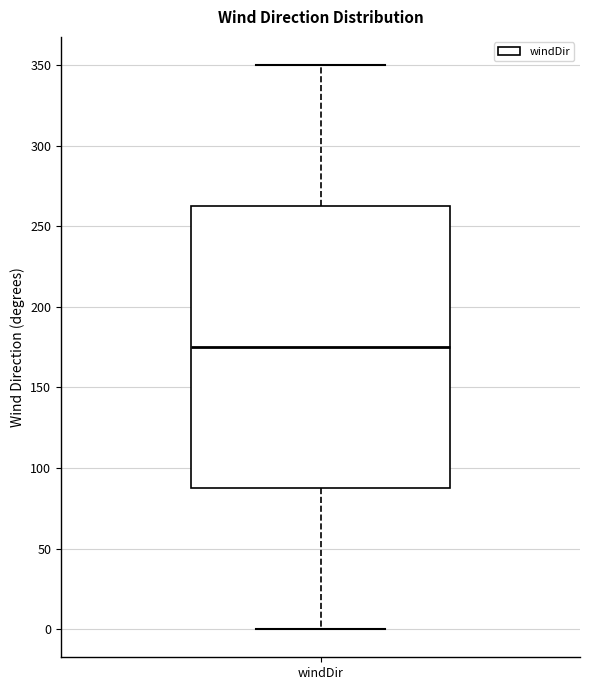

Read this box plot against the y-axis: the position of the median line, the range covered by the box, and the ends of both whiskers. The values are not printed on the chart, so give them approximately, as read against the axis.

median 175, box 90 to 265, whiskers 0 to 350